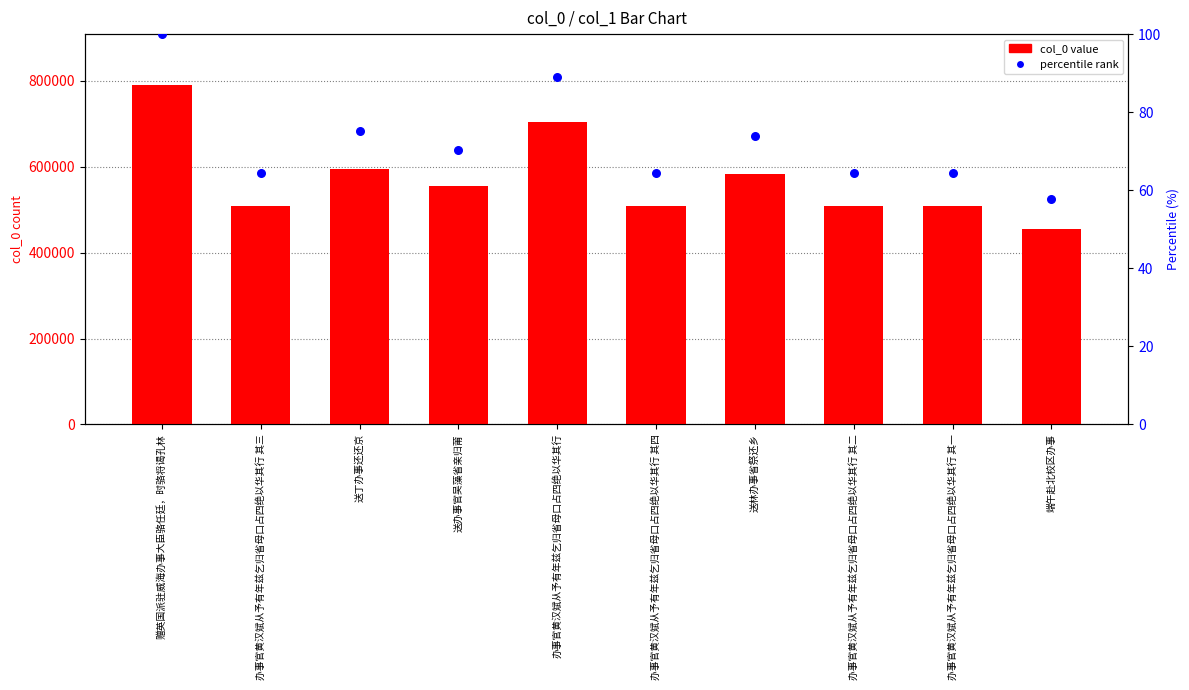

Which series contains the highest Y value?

col_0